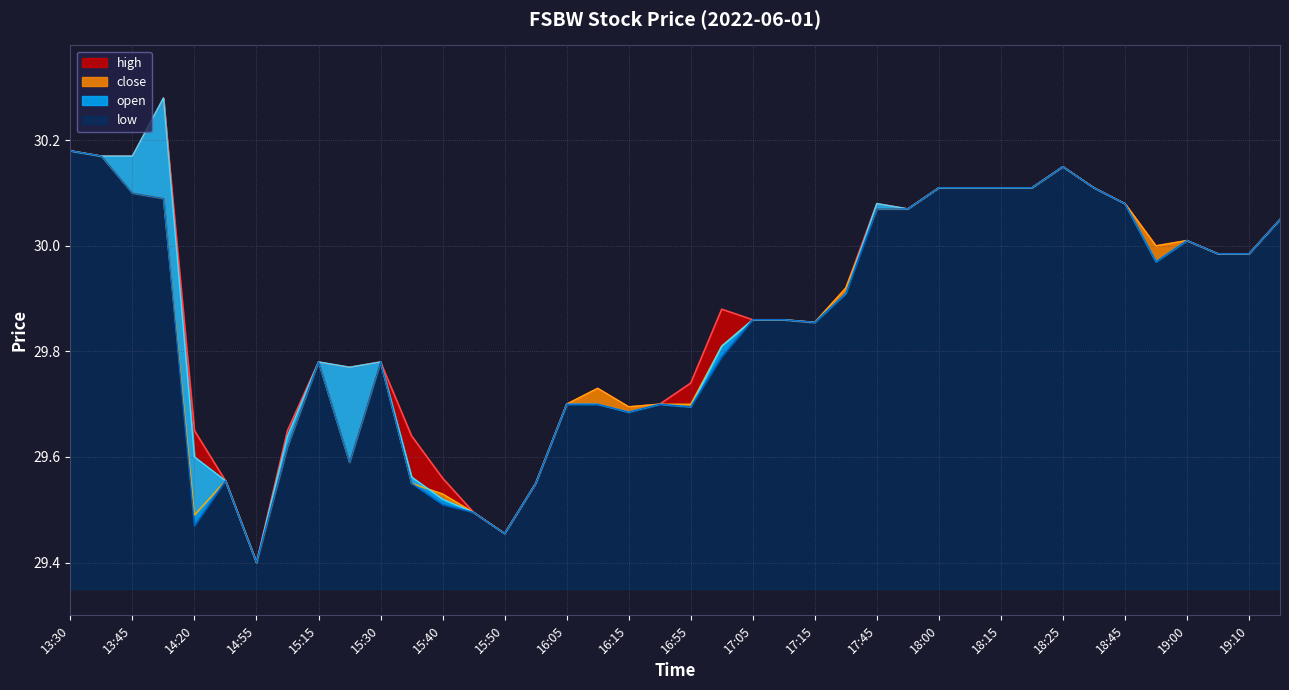

True or false: high and low intersect in this chart.

False